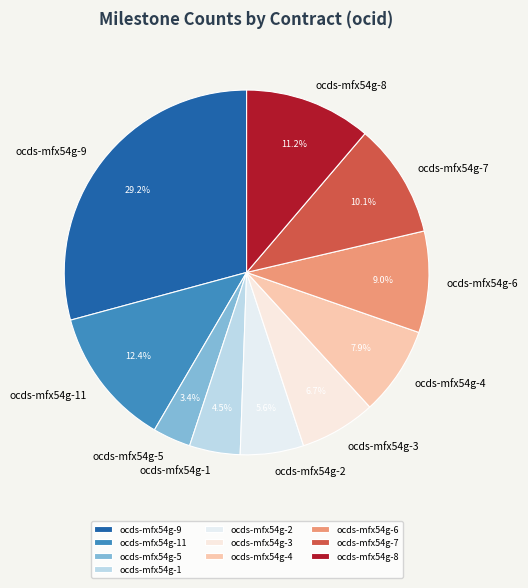

Does ocds-mfx54g-1 account for over 50% of the chart?

No